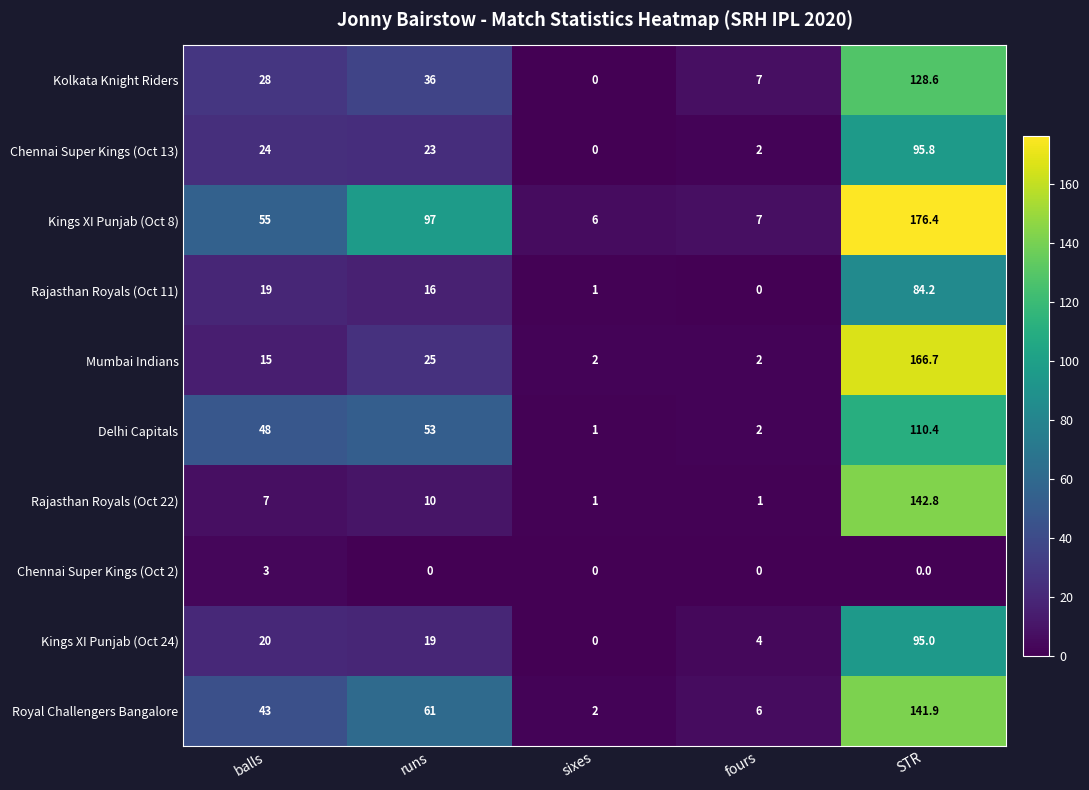

What is the difference between the highest and lowest values at runs?

97.0